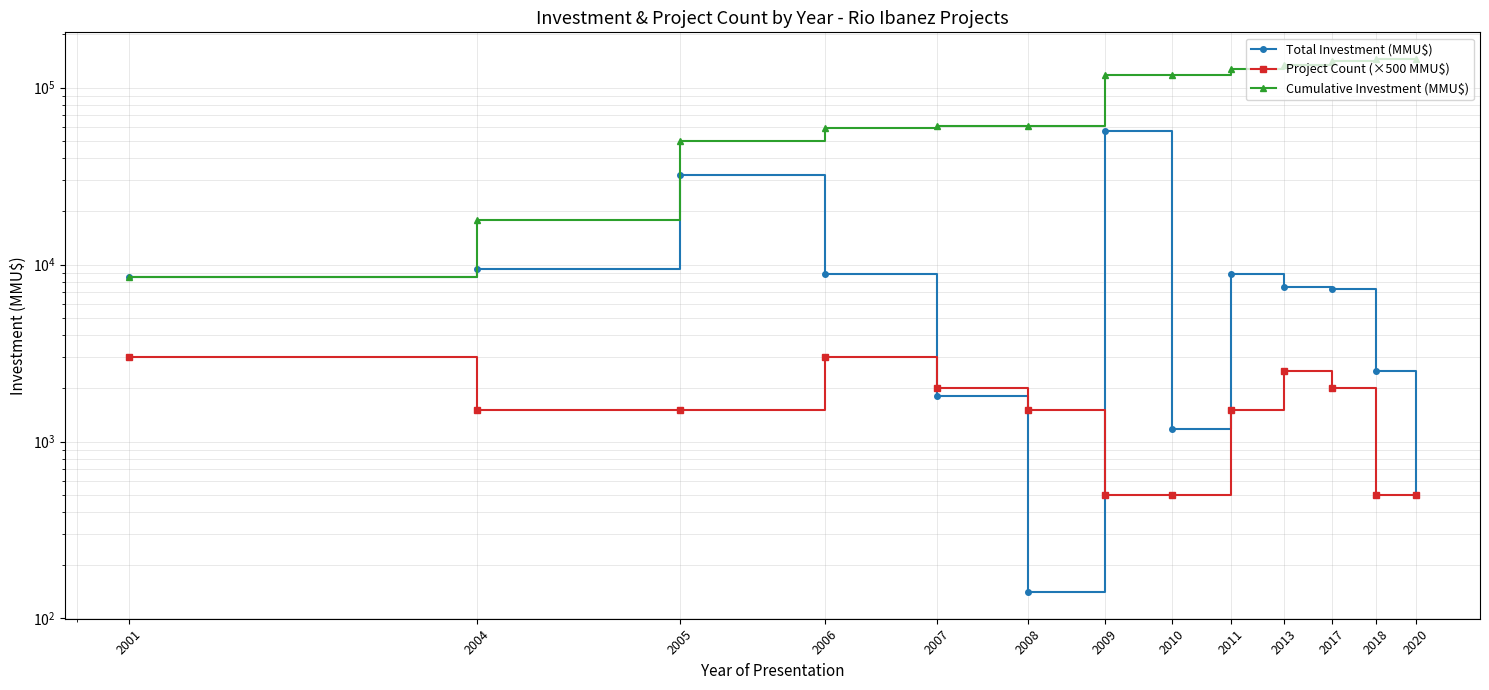

What is the difference between the highest and lowest values at 2008?

60639